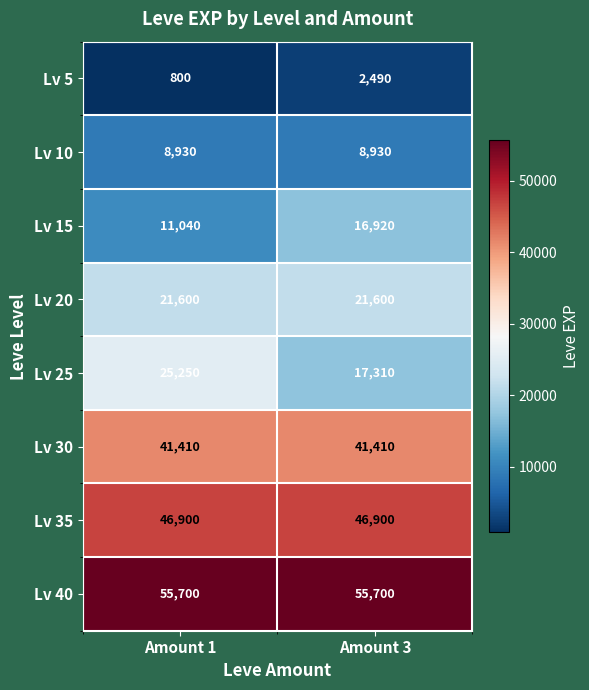

What is the average value of the Lv 25 series?

21280